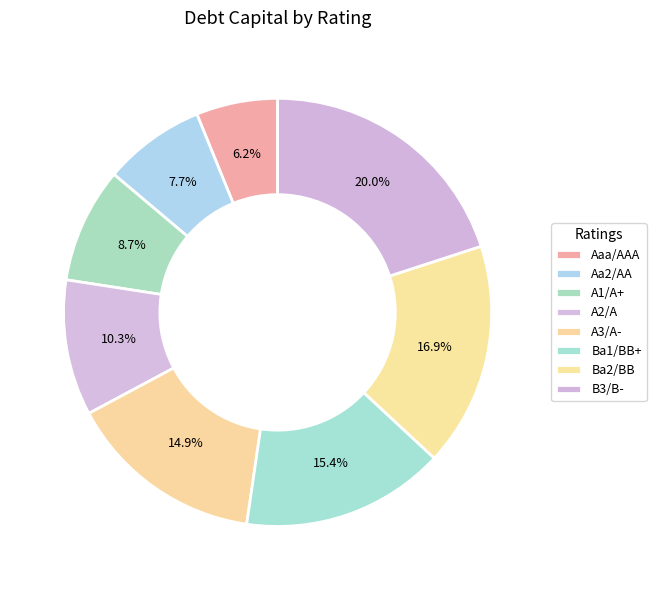

To the nearest percent, what is the average slice percentage?

12%